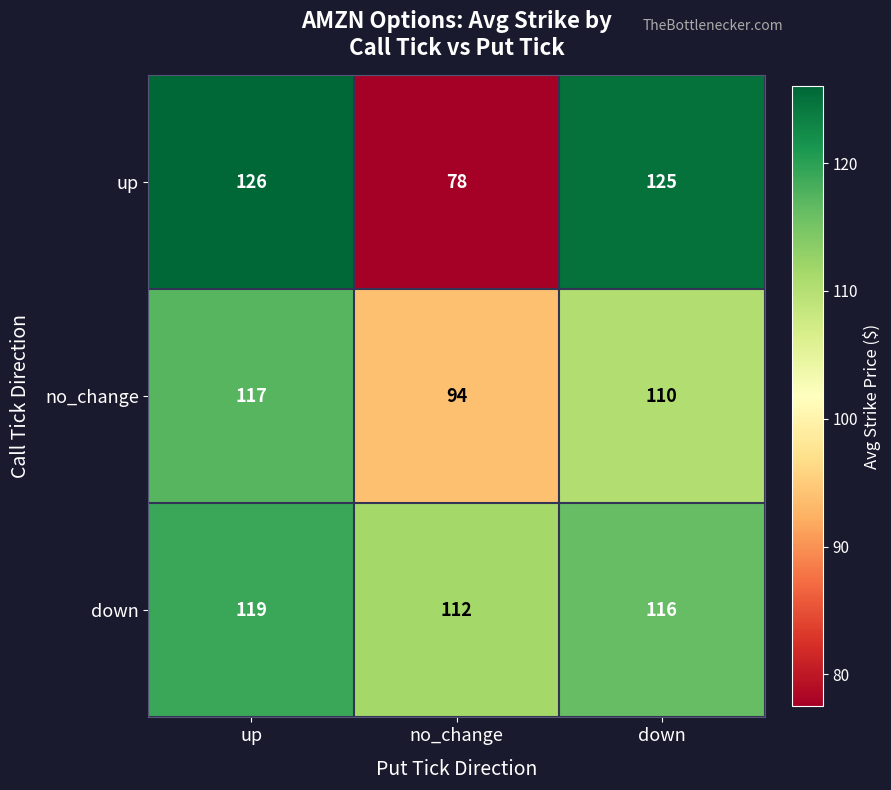

Which series changed the most between up and down?

no_change